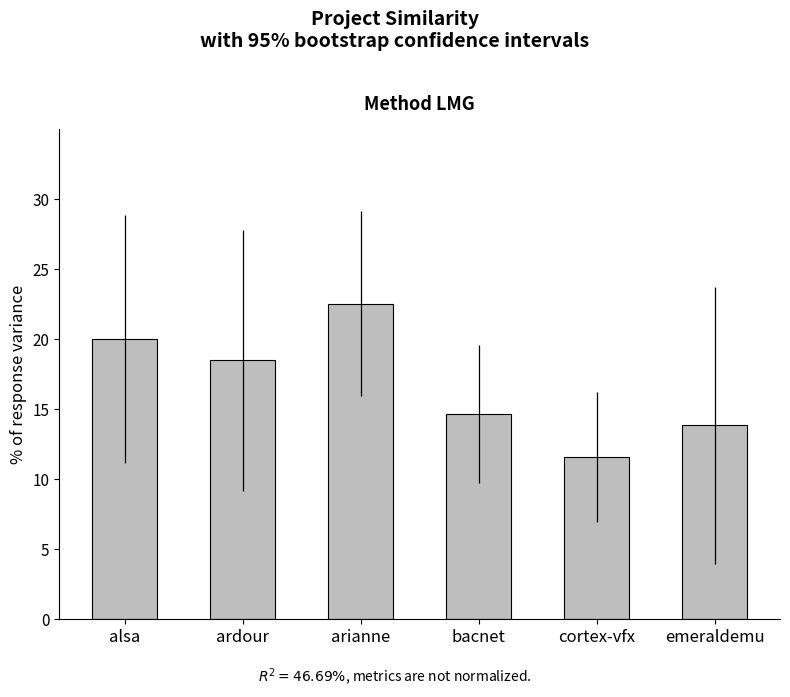

What is the change in value from ardour to cortex-vfx?

-6.9